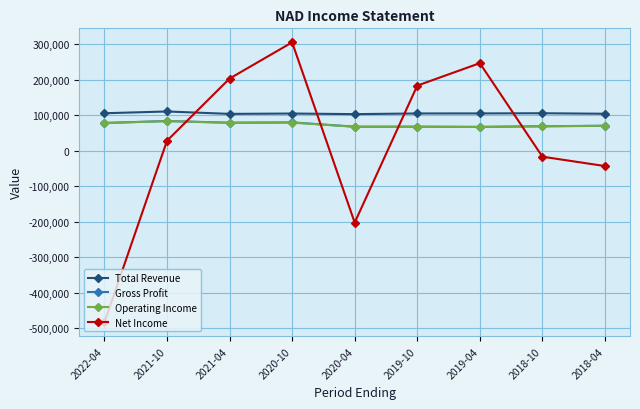

Is it true that Net Income equals -43200 at 2018-04?

True